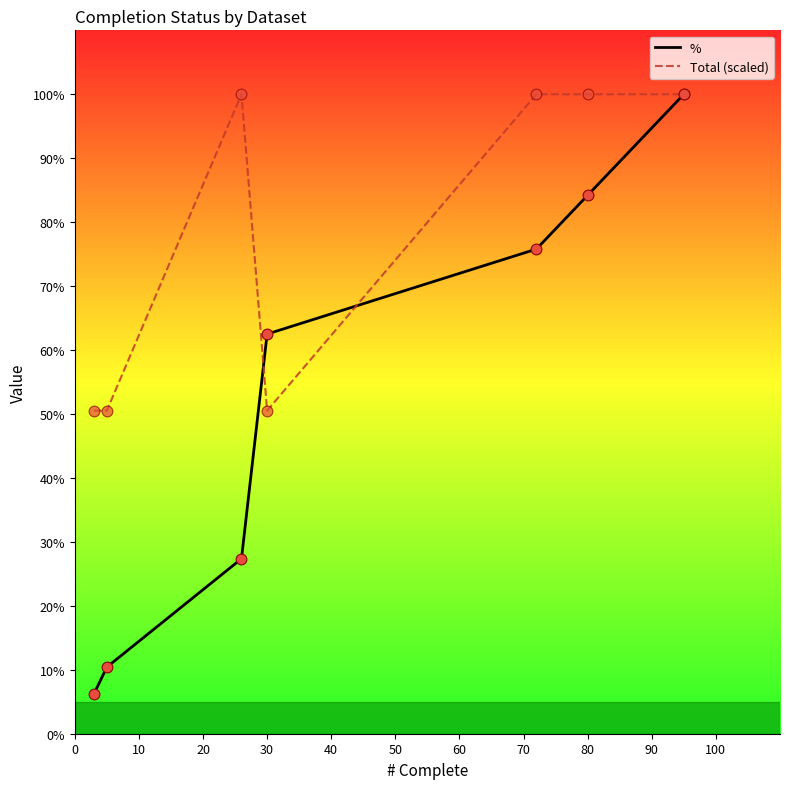

Which series has the largest total across all categories?

Total (scaled)